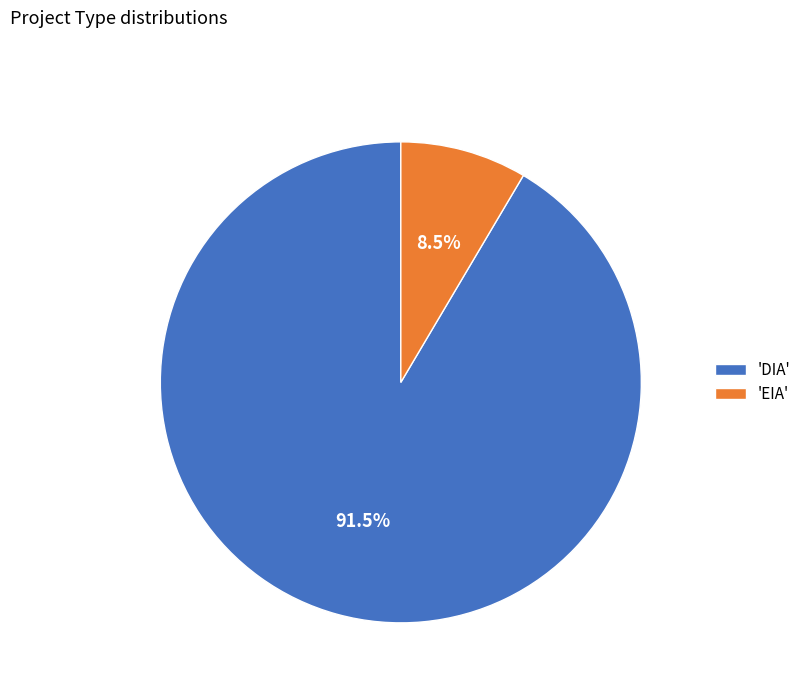

To the nearest percent, what is the average slice percentage?

50%